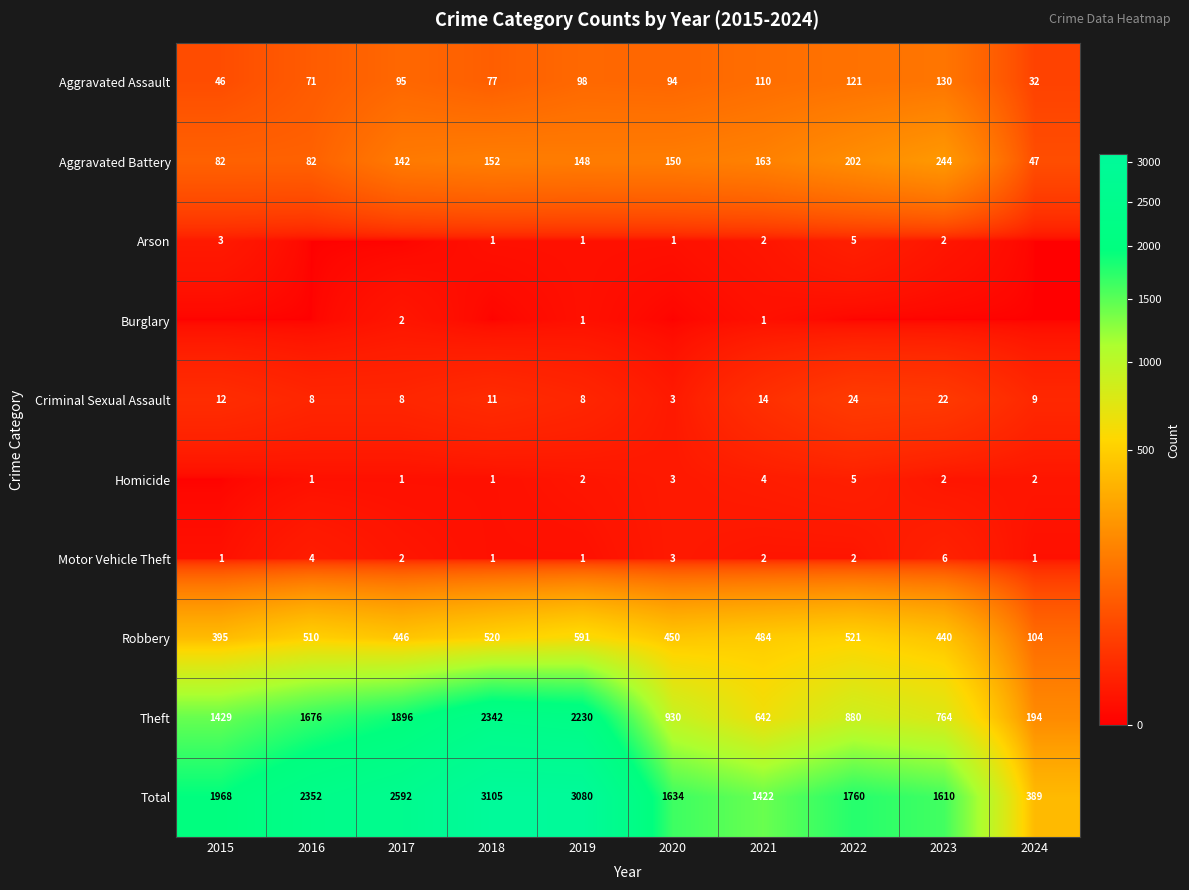

Where is Theft nearest to the value 1268?

2015